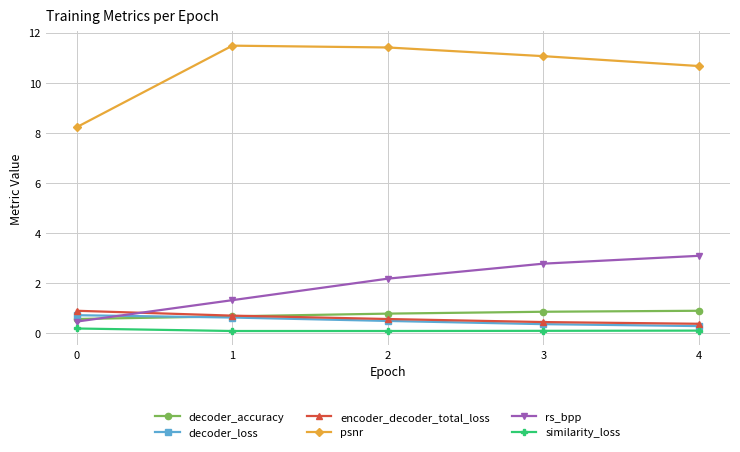

True or false: similarity_loss and decoder_accuracy intersect in this chart.

False